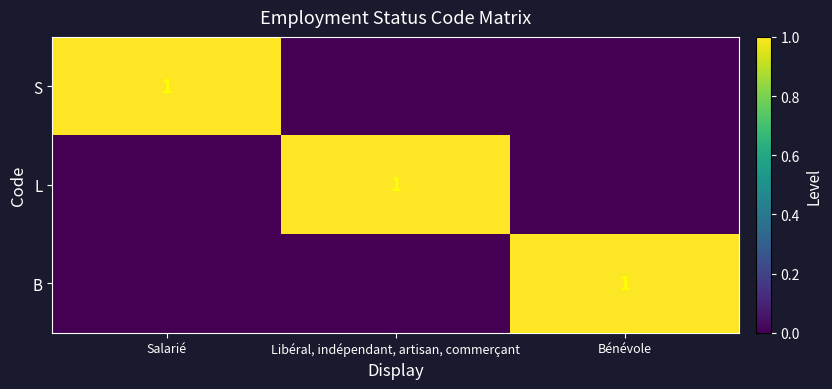

True or false: B has a value of 0 at Libéral, indépendant, artisan, commerçant.

True